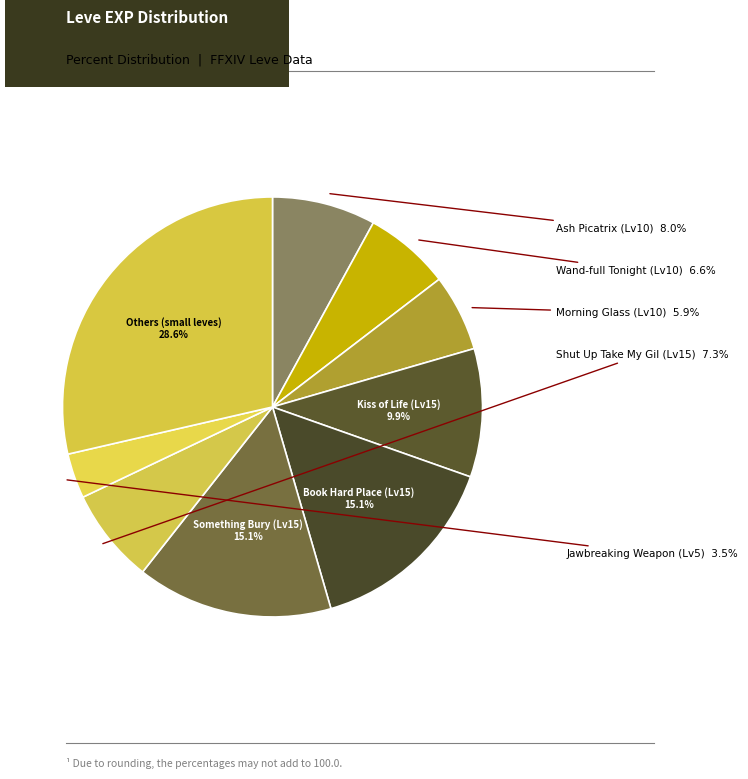

How many slices are in this pie chart?

9